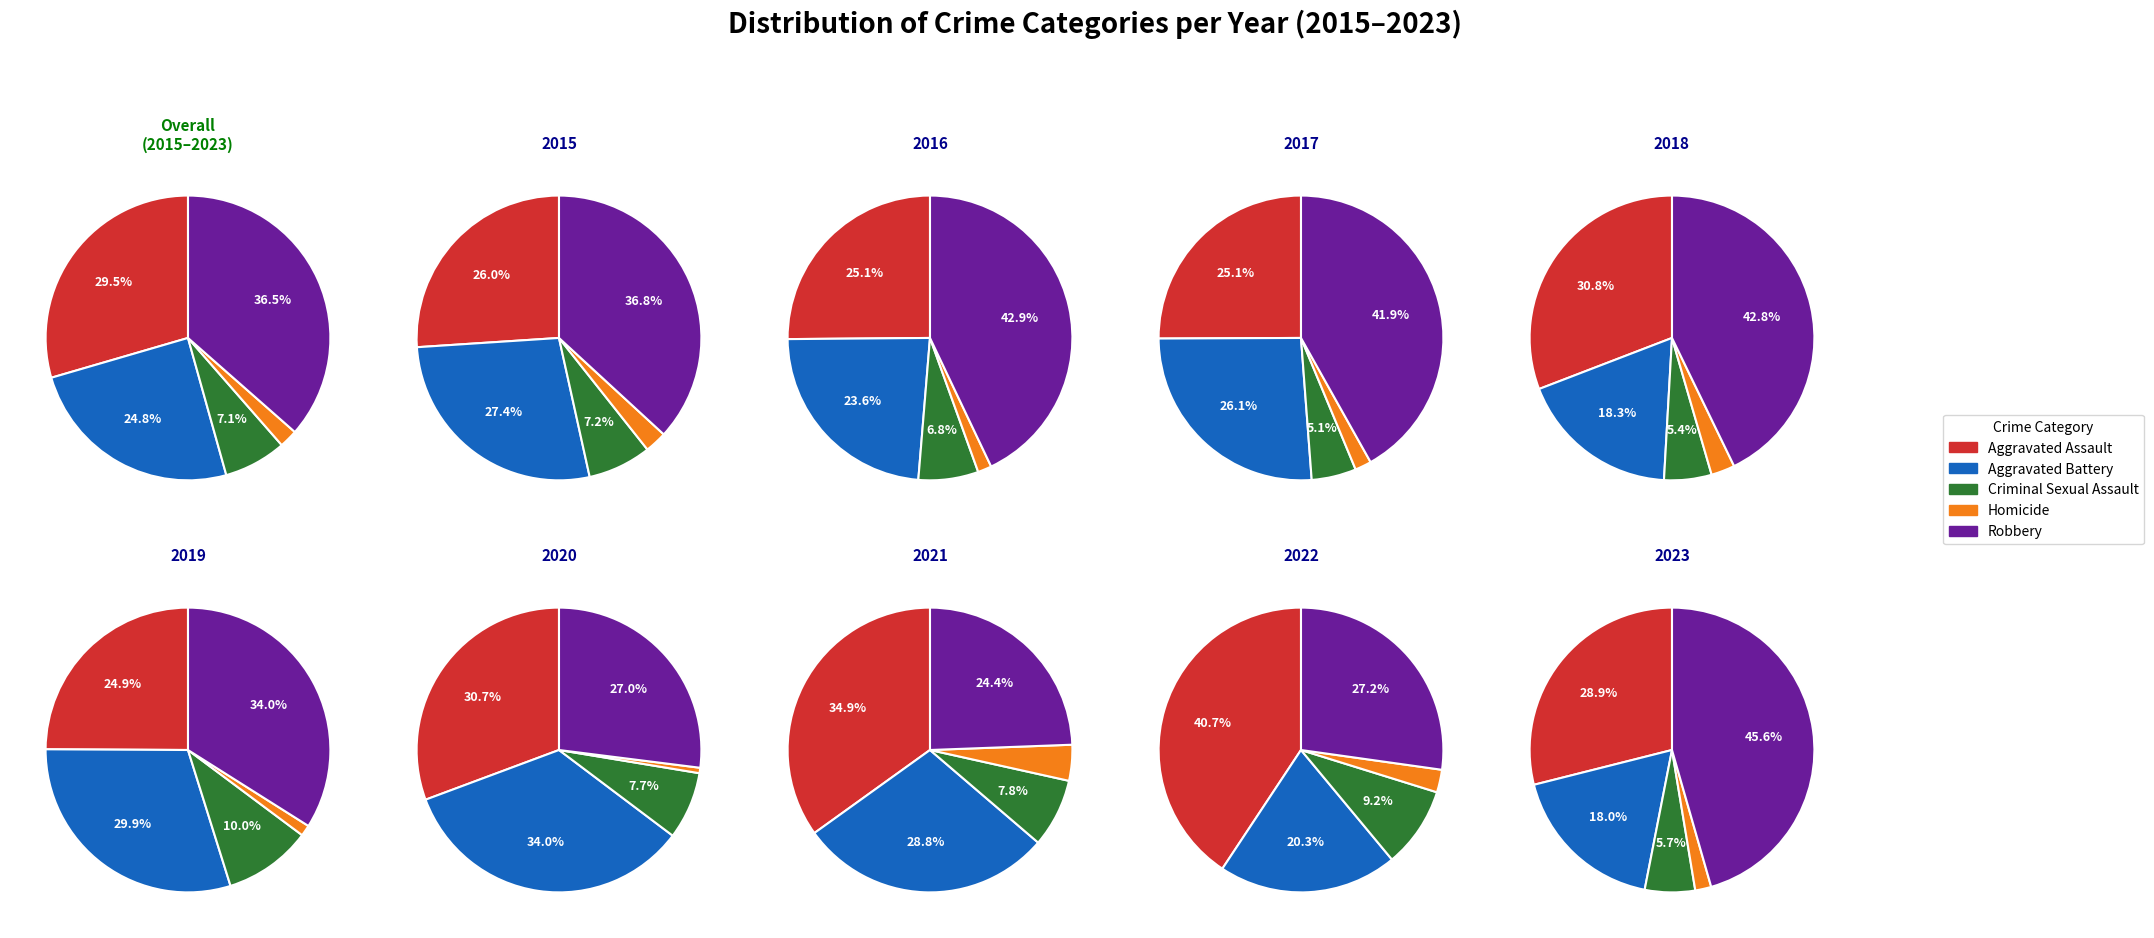

Is the sum of 1 and 4 greater than half?

No